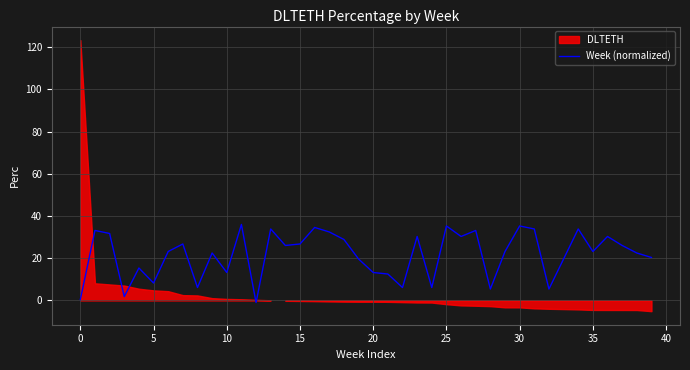

True or false: Week (normalized) has a value of 24.5 at 25.

False